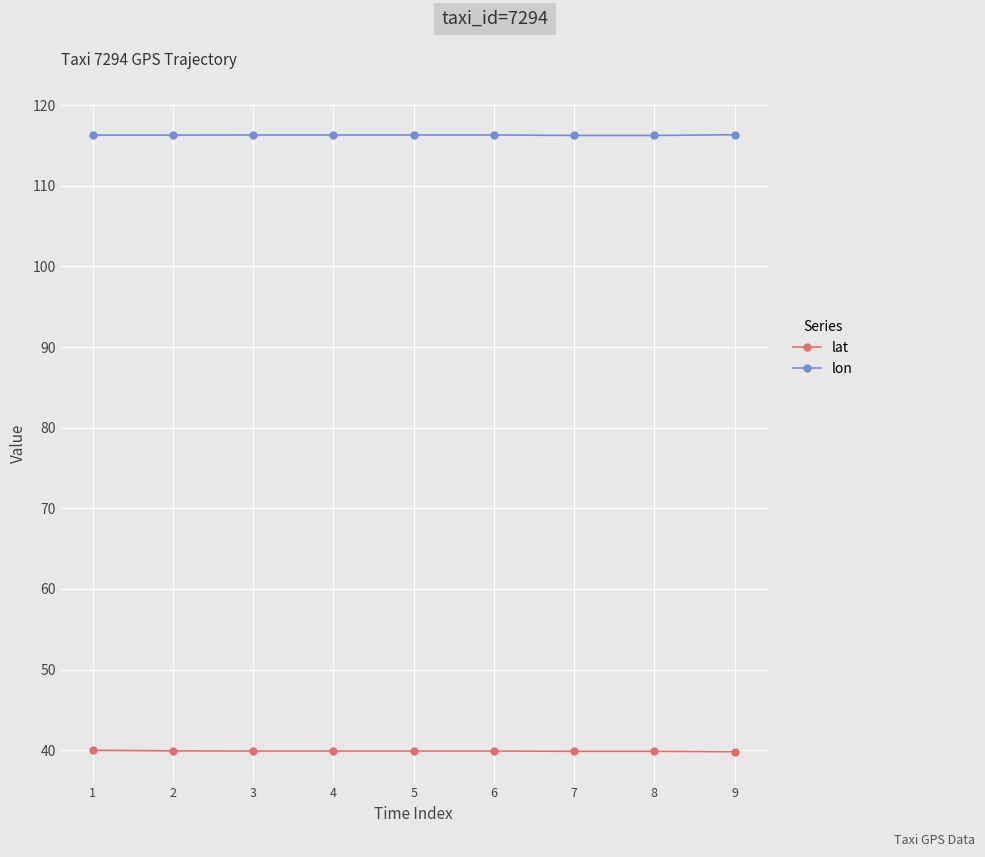

What is the spread (max minus min) of values at 1?

76.3